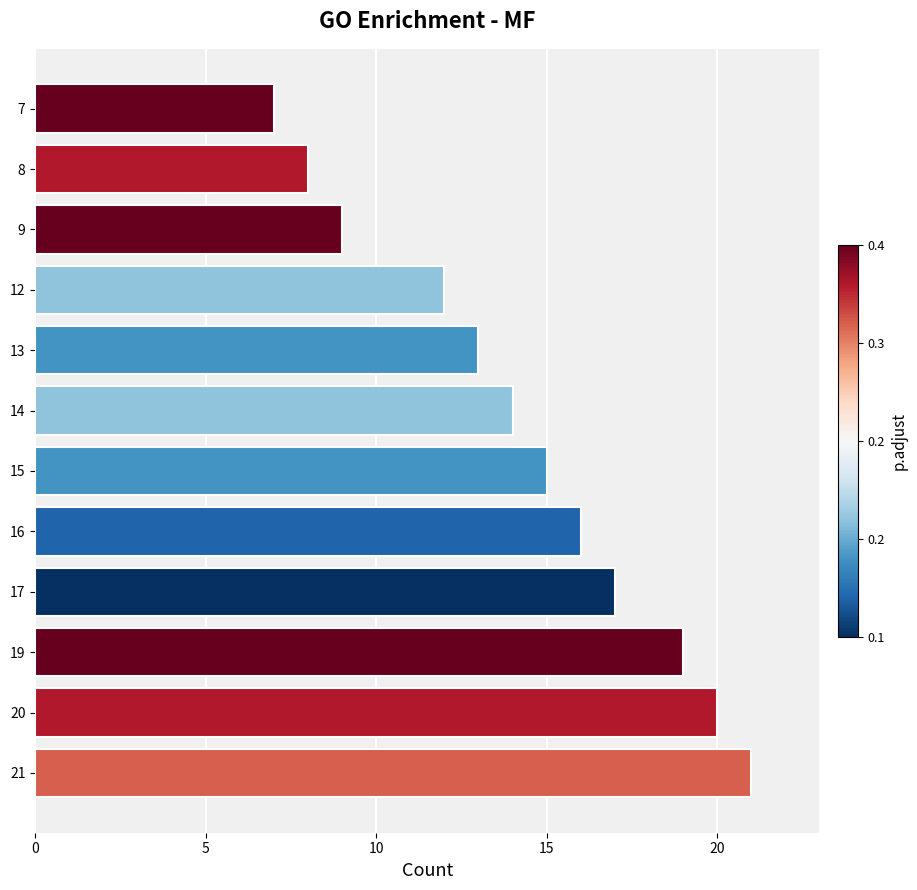

True or false: the data shows 6 at 21.

False